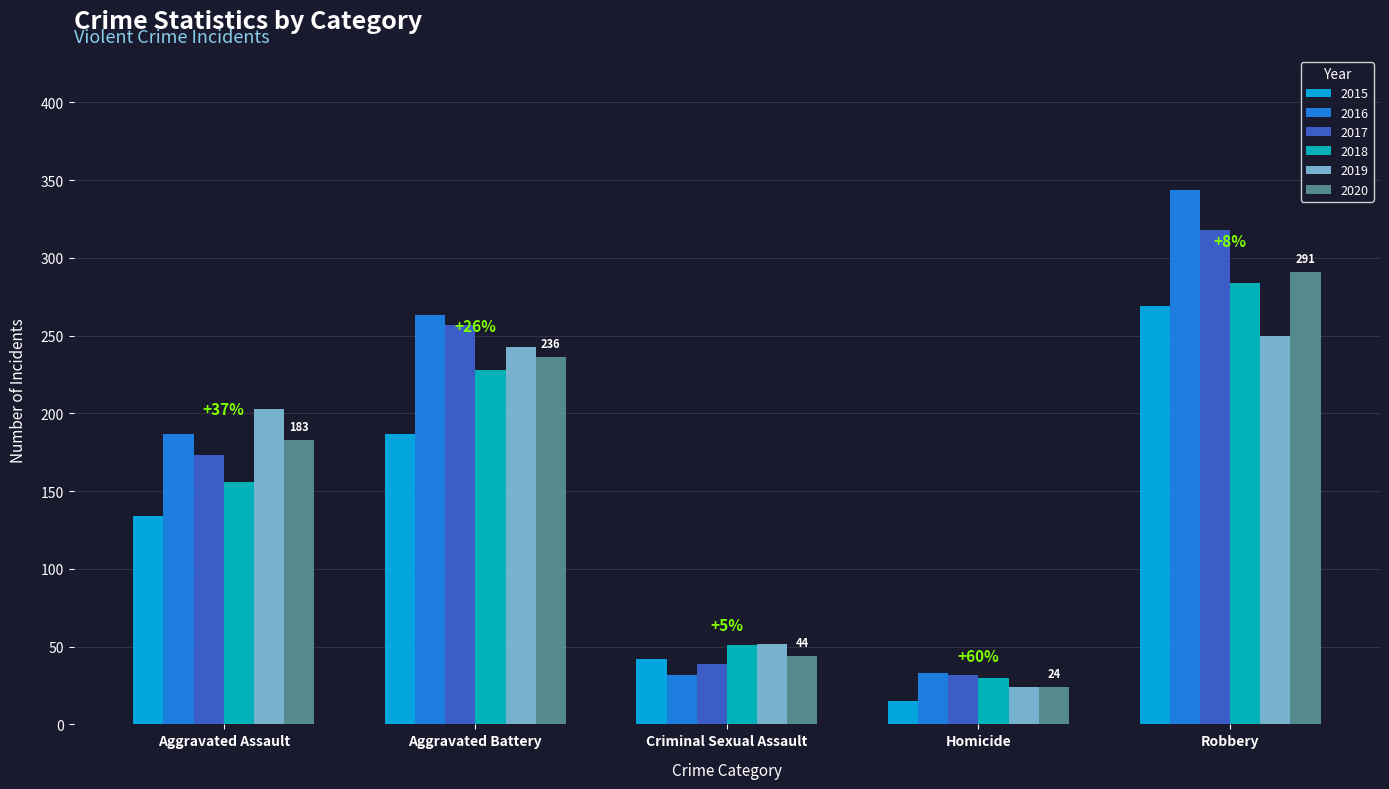

Read the 2017 value at Aggravated Assault, to the nearest 5.

175